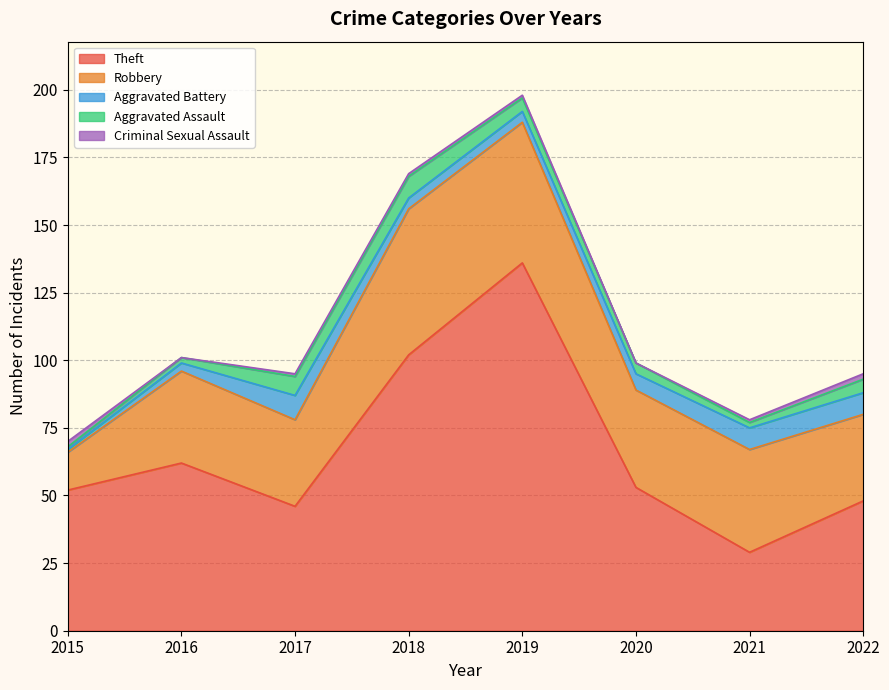

What is the total value across all series at 2018?

169